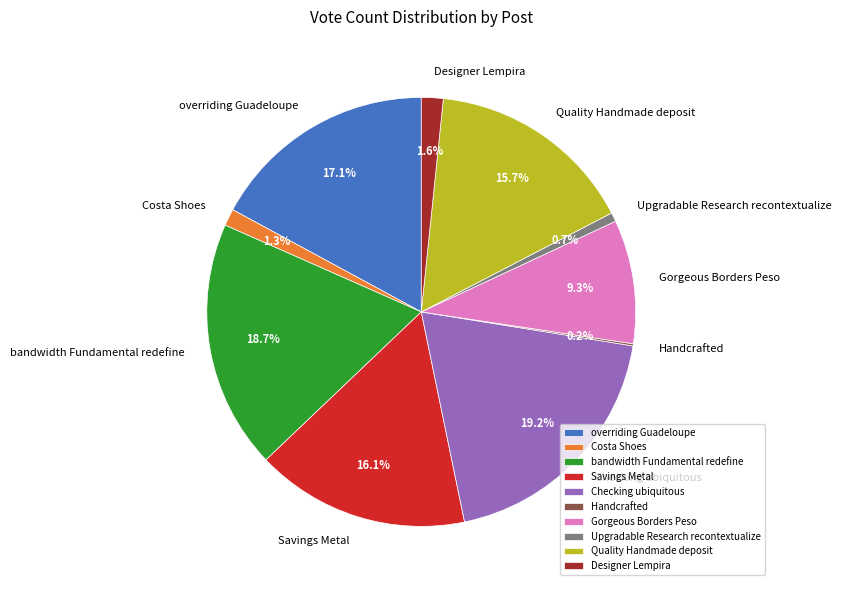

What is the ratio of the value at Checking ubiquitous to the value at Gorgeous Borders Peso?

2.1